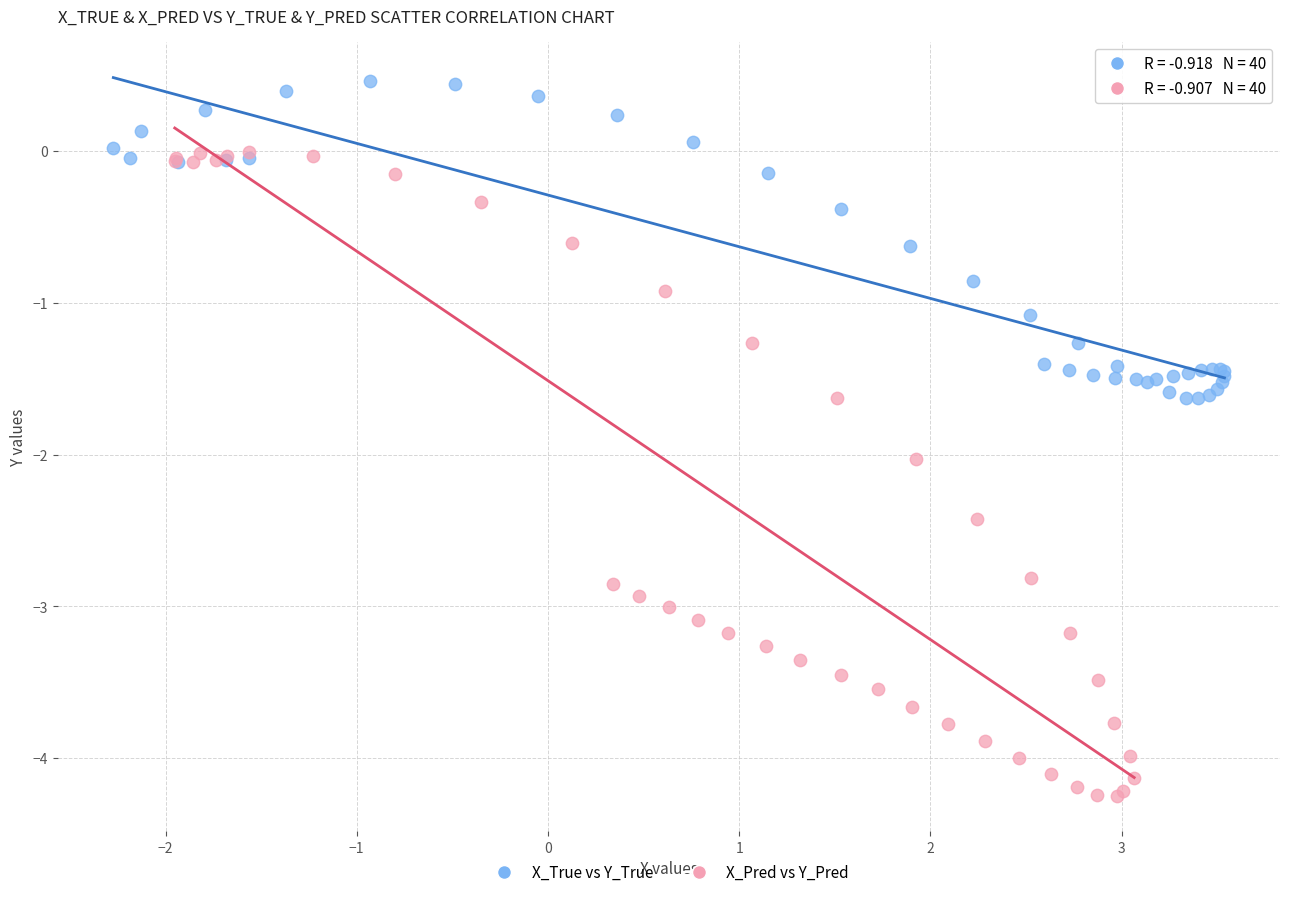

Which series contains the highest Y value?

X_True vs Y_True